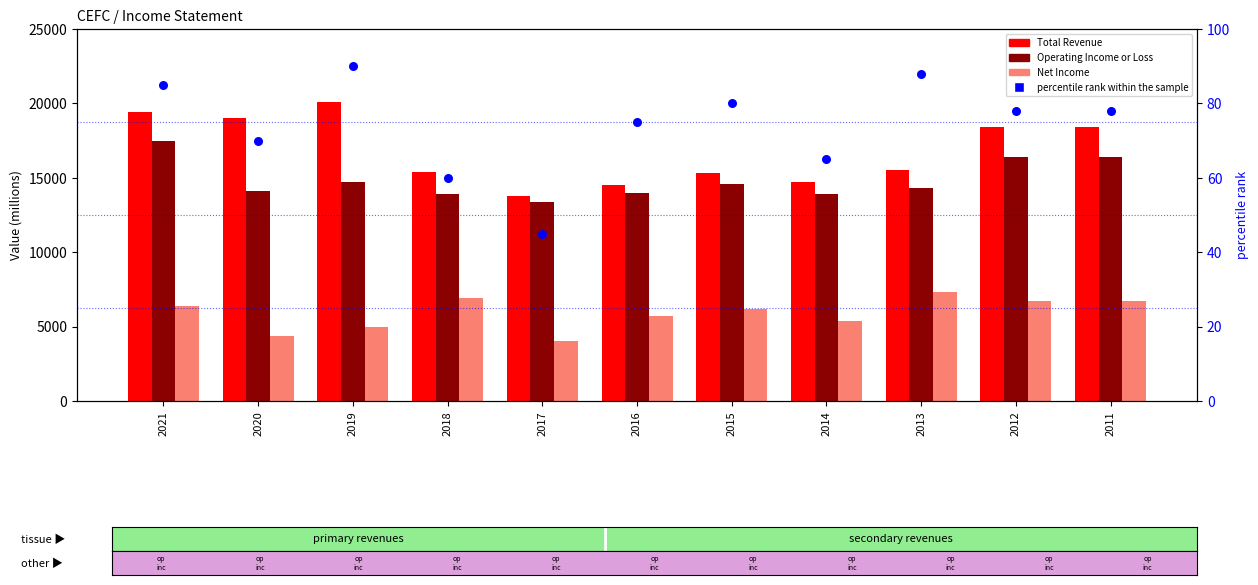

What is the total value across all series at 2019?

39890